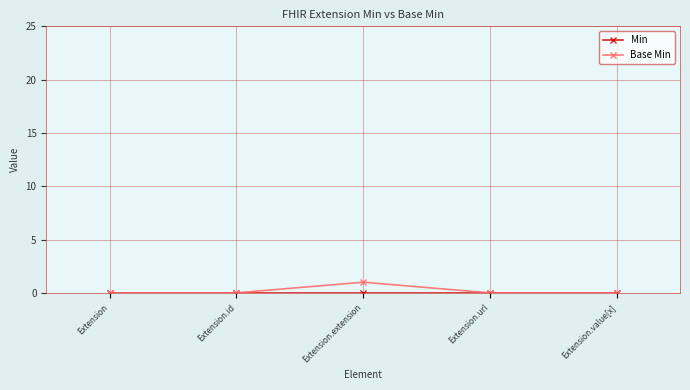

What is the label of the 1st point from the left?

Extension